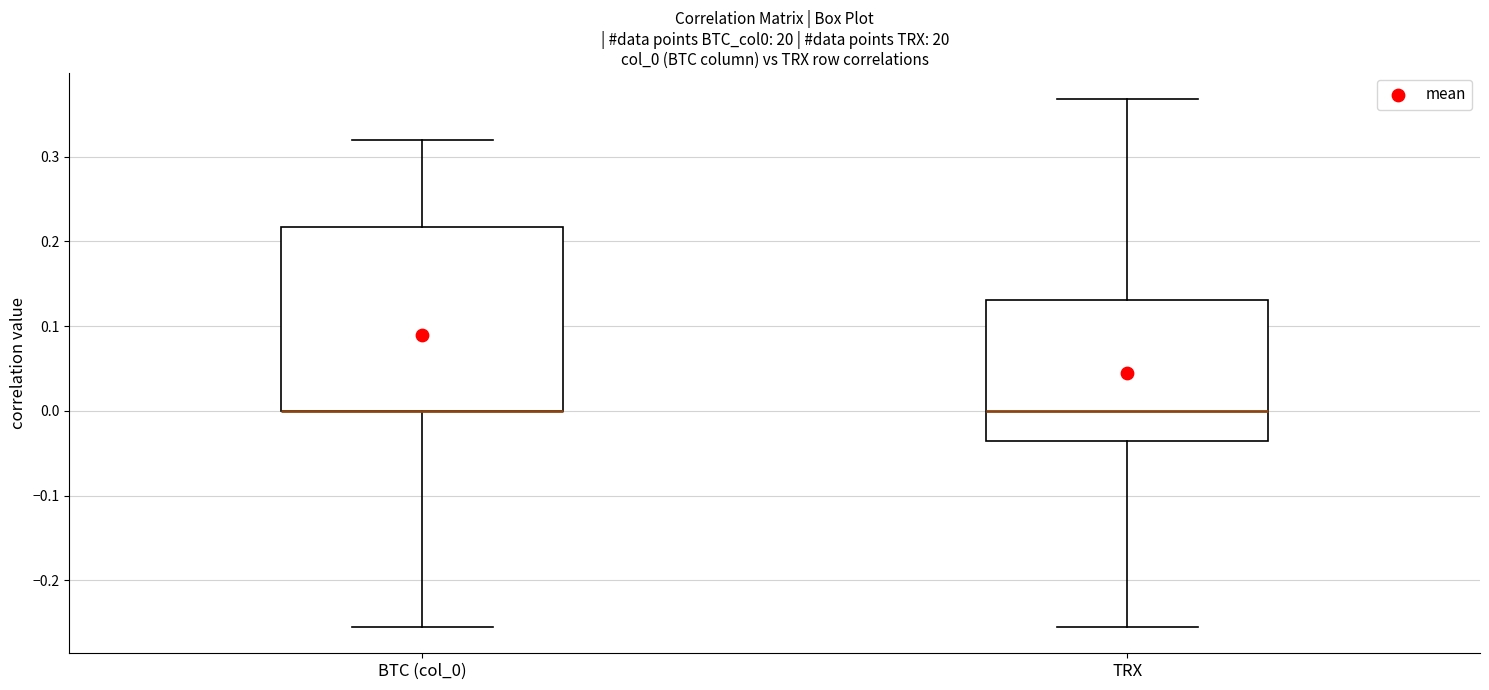

Reading left to right, transcribe this box plot: for each box, give where its median line is, the range the box spans, and where its two whiskers end, as read against the y-axis. The values are not printed on the chart, so give them approximately, as read against the axis.

BTC (col_0): median 0.00 (drawn on the box's lower edge), box 0.00 to 0.22, whiskers -0.25 to 0.32
TRX: median 0.00, box -0.04 to 0.13, whiskers -0.25 to 0.37